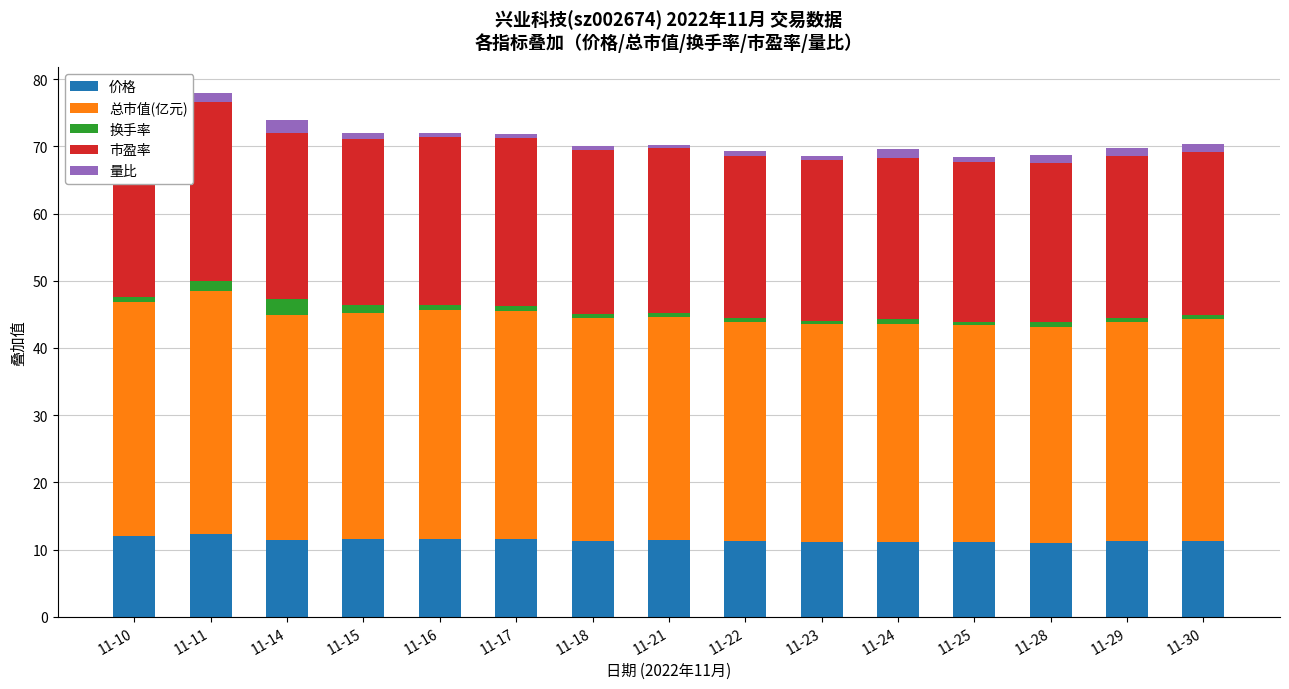

What is the maximum value for 总市值(亿元)?

36.1